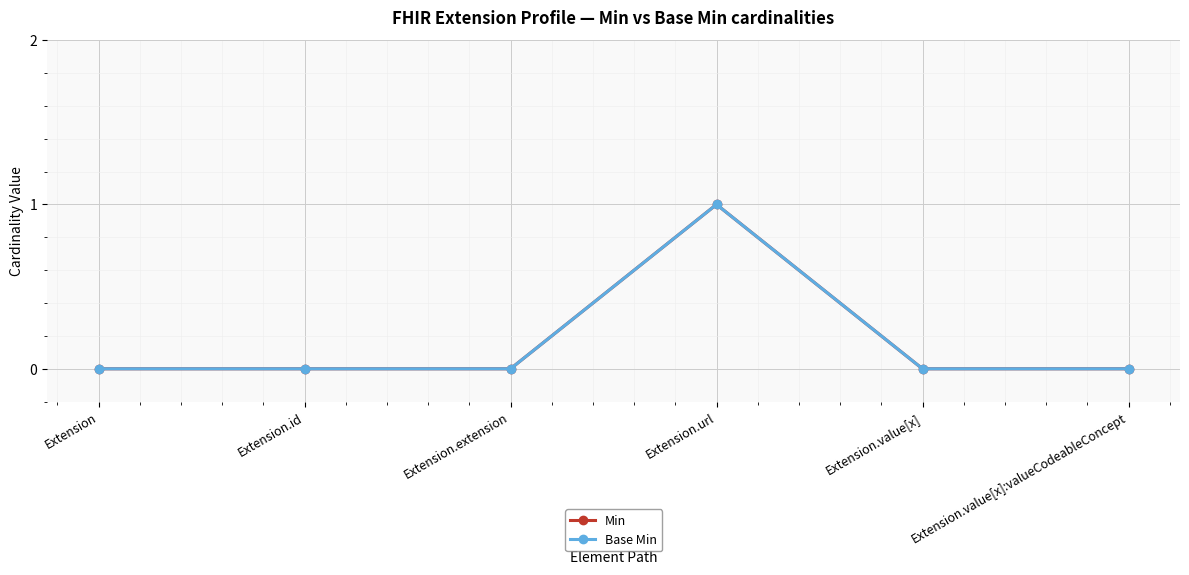

At how many categories does at least one series exceed 0?

1